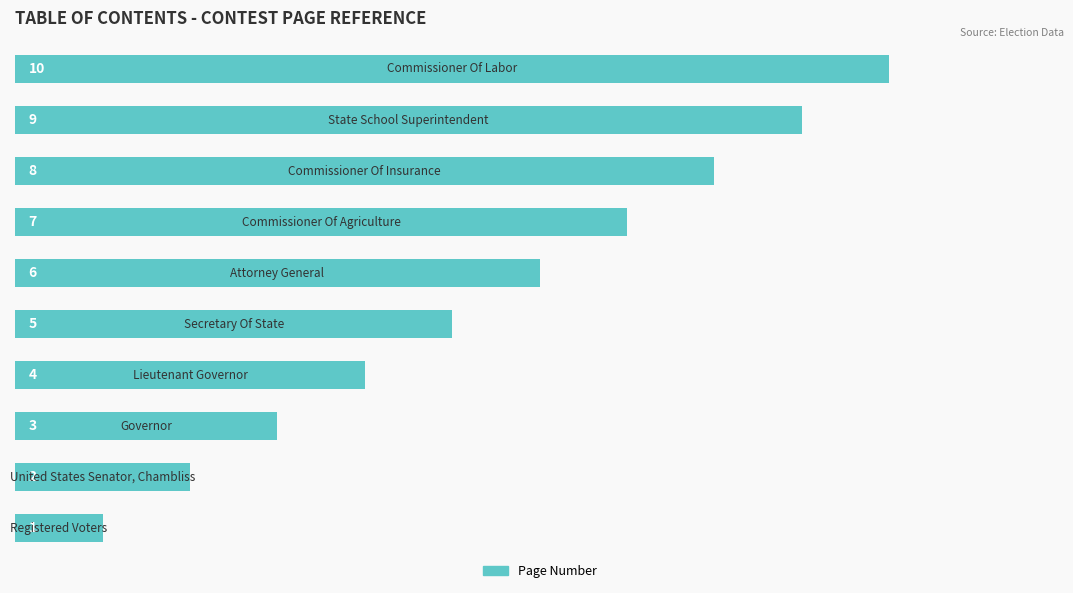

How many values are between 3 and 8?

6